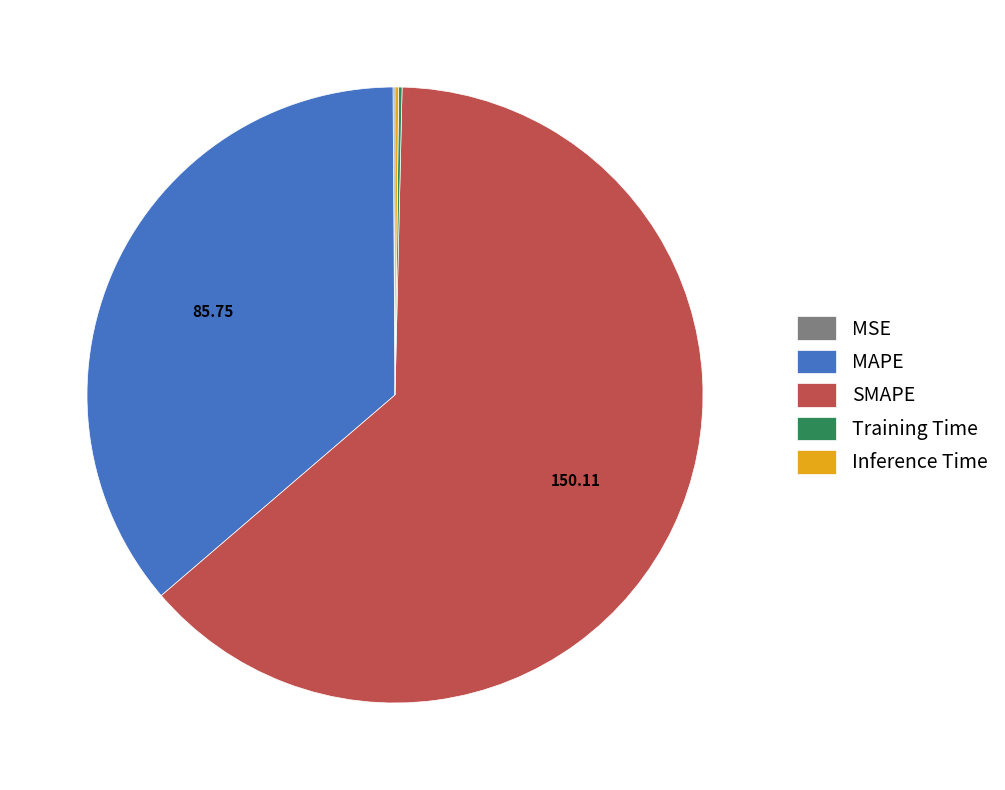

Is there a majority slice in this chart?

Yes